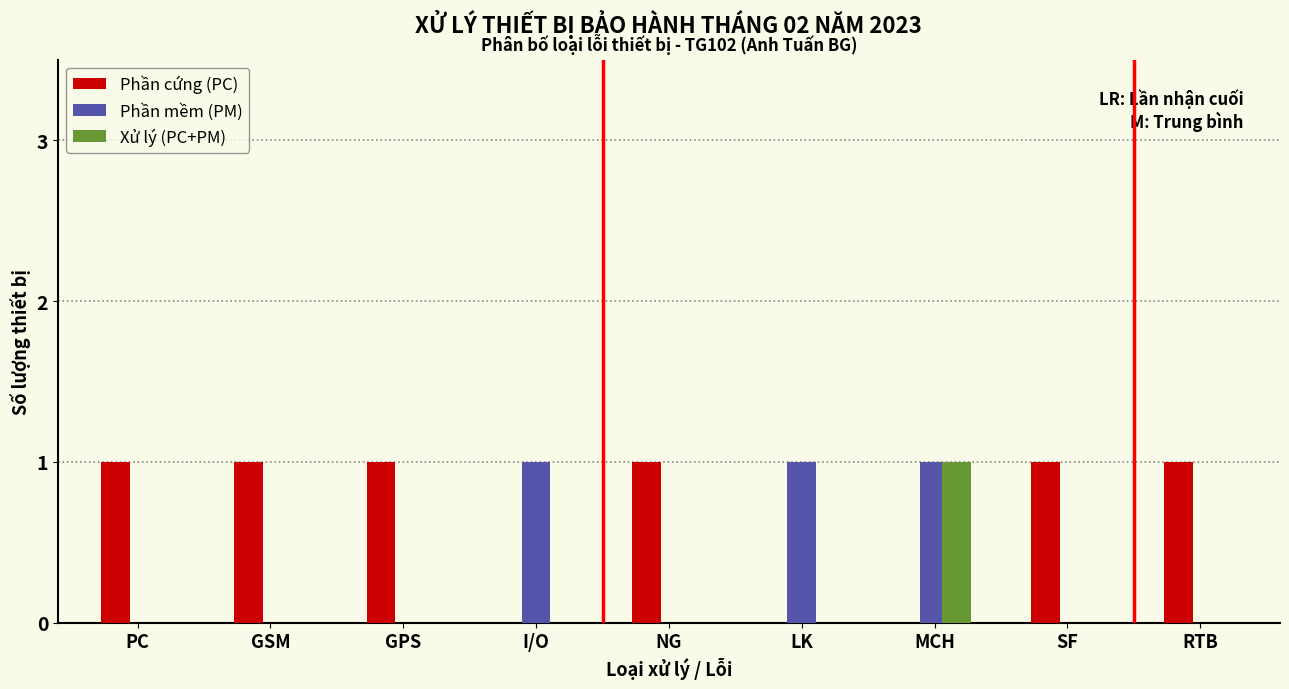

Reading left to right, what are all the values shown in this chart?

Phần cứng (PC): PC=1	GSM=1	GPS=1	I/O=0	NG=1	LK=0	MCH=0	SF=1	RTB=1
Phần mềm (PM): PC=0	GSM=0	GPS=0	I/O=1	NG=0	LK=1	MCH=1	SF=0	RTB=0
Xử lý (PC+PM): PC=0	GSM=0	GPS=0	I/O=0	NG=0	LK=0	MCH=1	SF=0	RTB=0